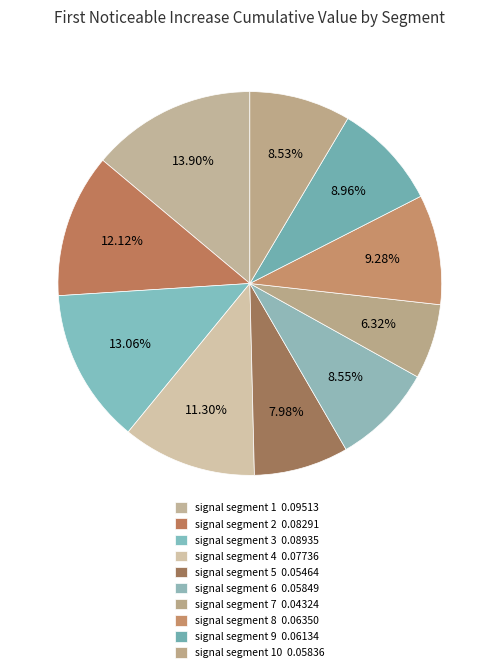

How many segments does this pie chart have?

10